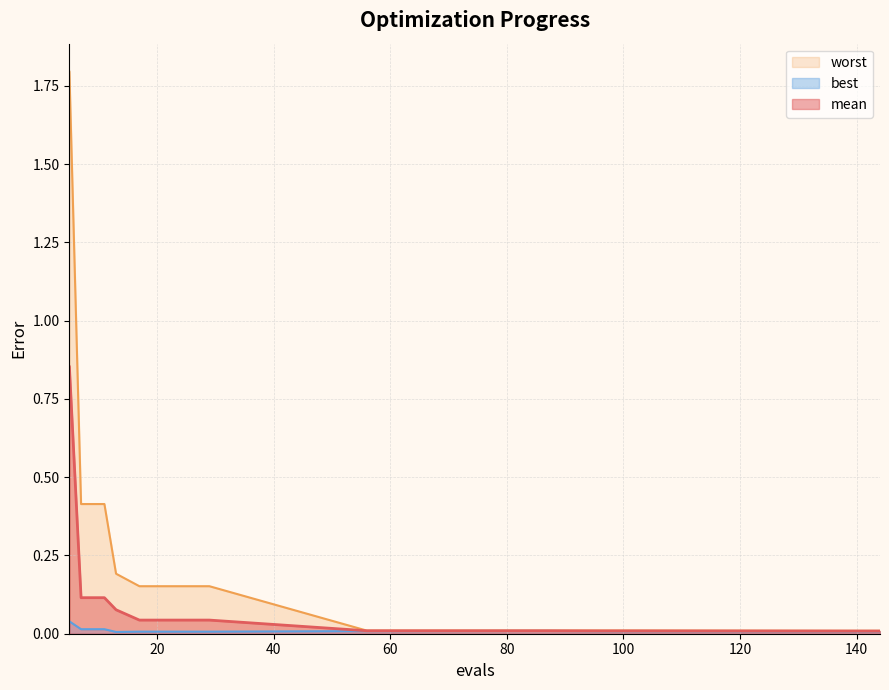

Does the chart display data point markers on the line(s)?

No